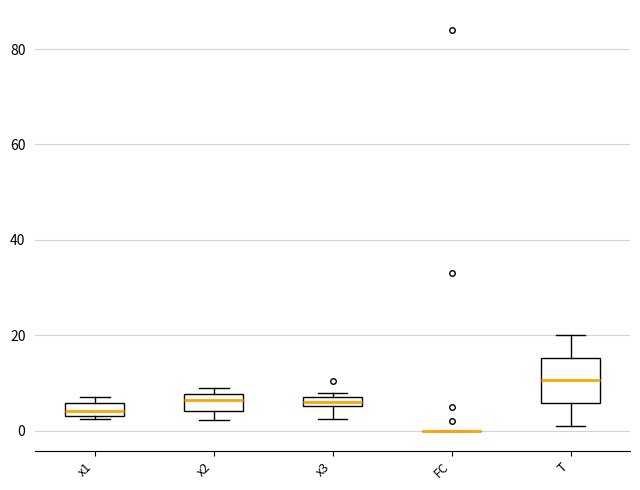

Which box is the tallest, from its lower edge to its upper edge?

T